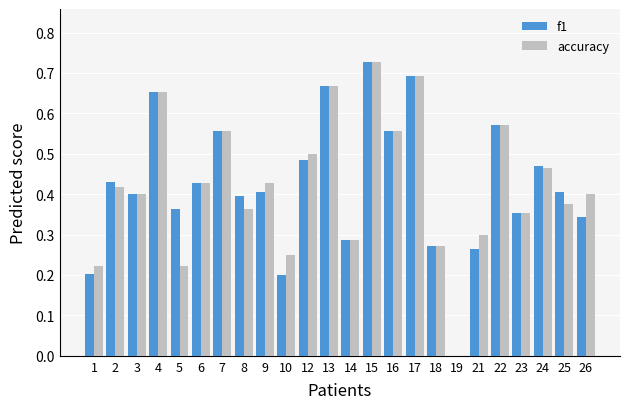

At which category is the sum across all series the highest?

15